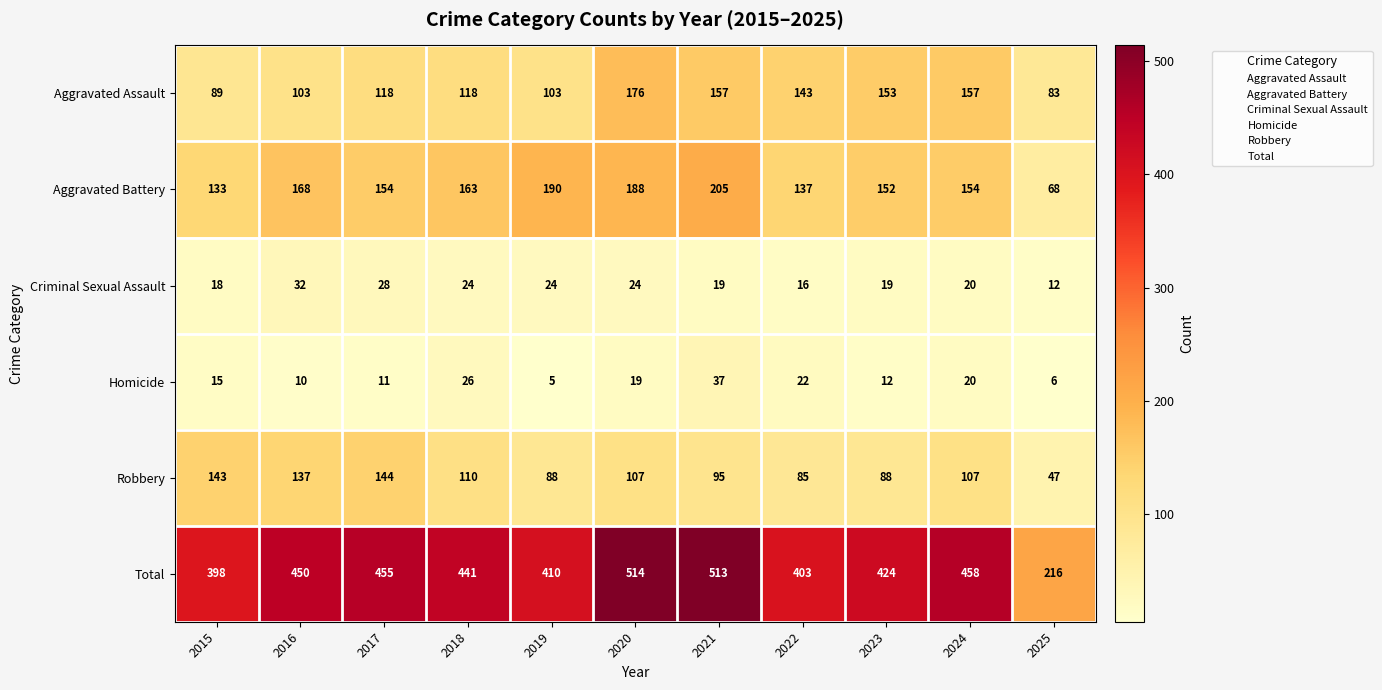

Where does the Total series first go above 441?

2016